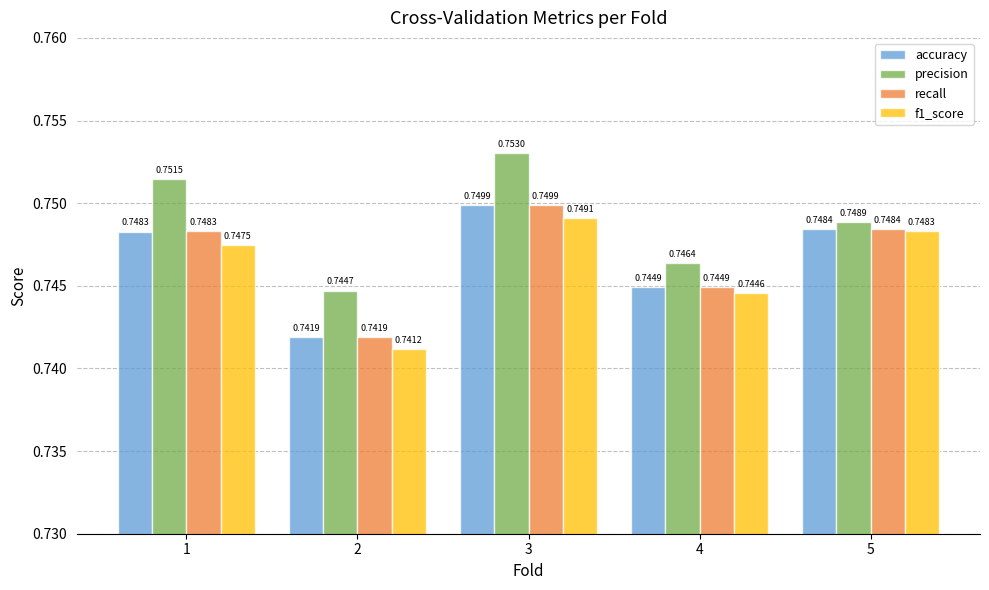

Which series has the largest range (max minus min)?

precision